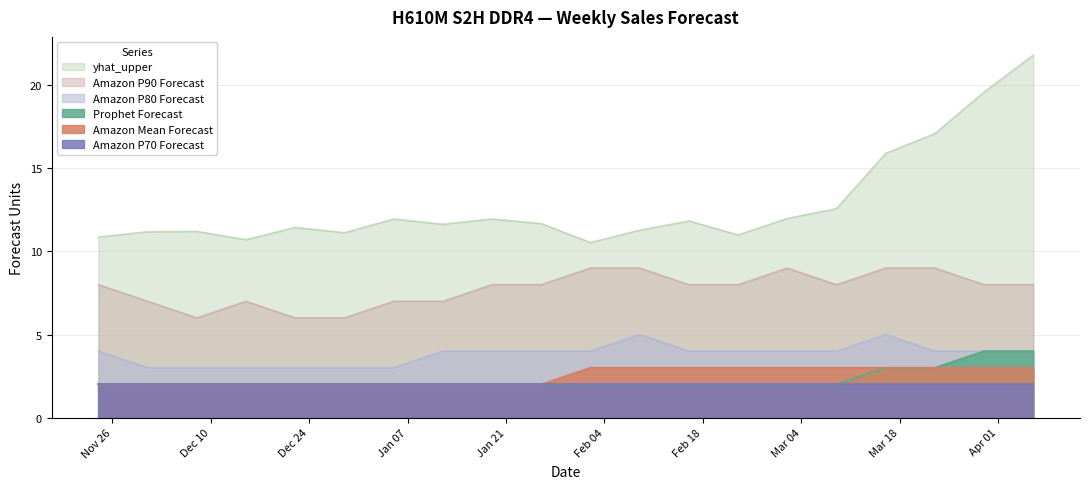

True or false: Prophet Forecast has a value of 2.0 at 2025-01-19.

True